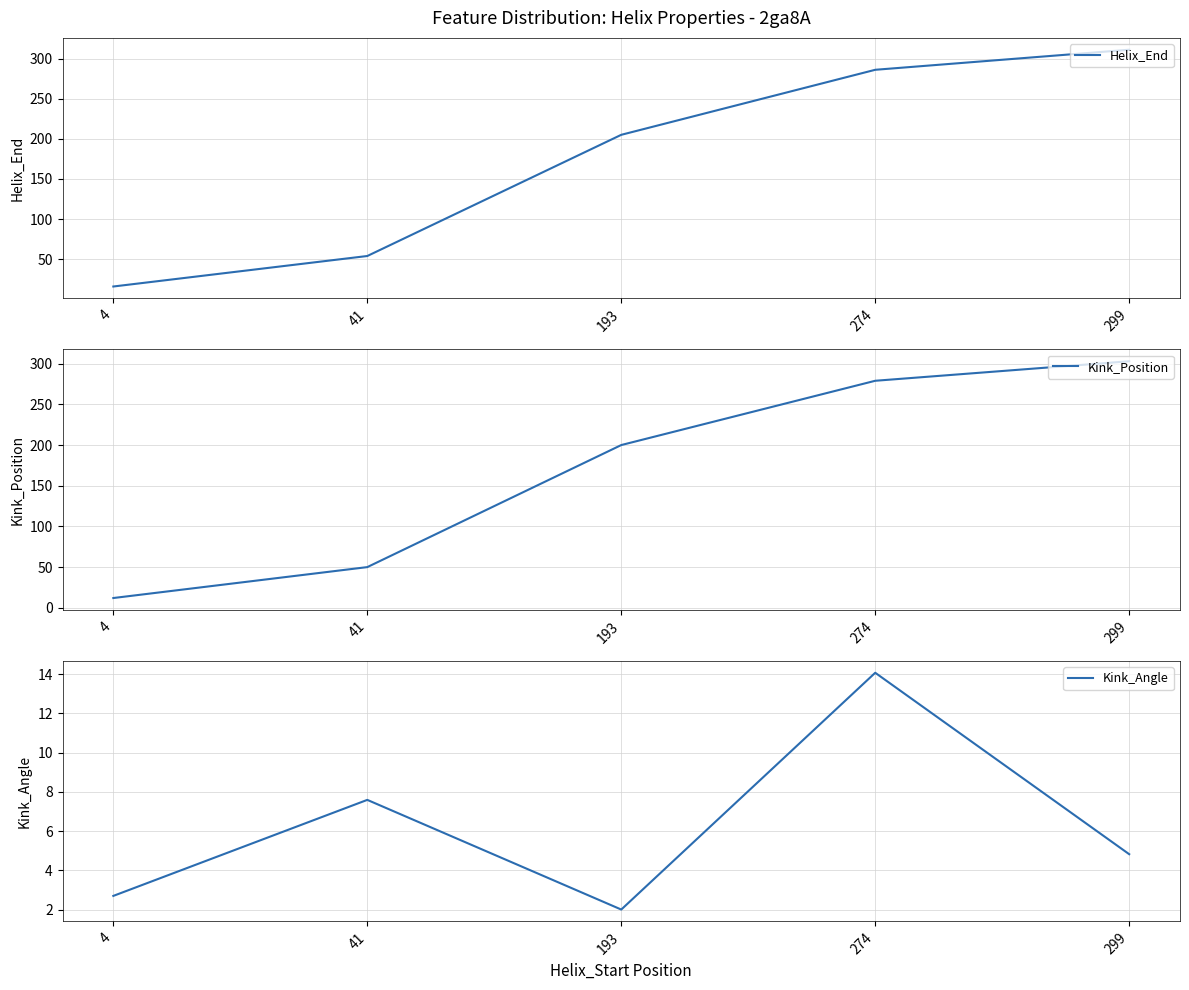

What is the difference between the second highest and second lowest values in the Helix_End series?

232